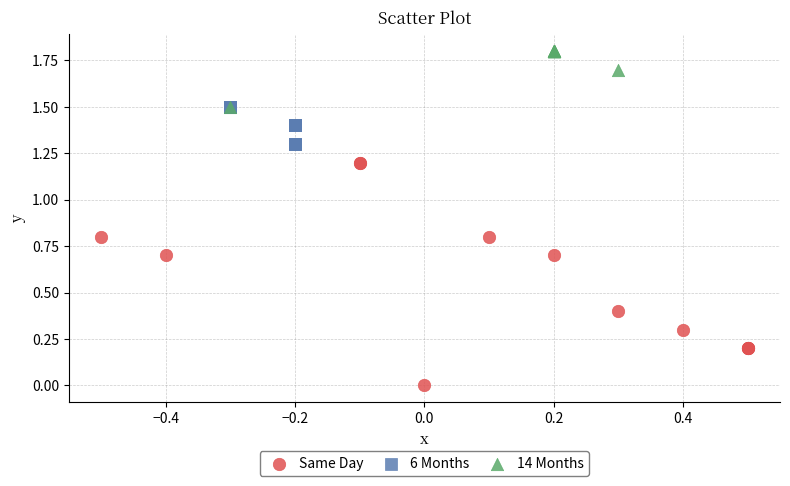

What are all the series names shown in the legend?

Same Day, 6 Months, 14 Months